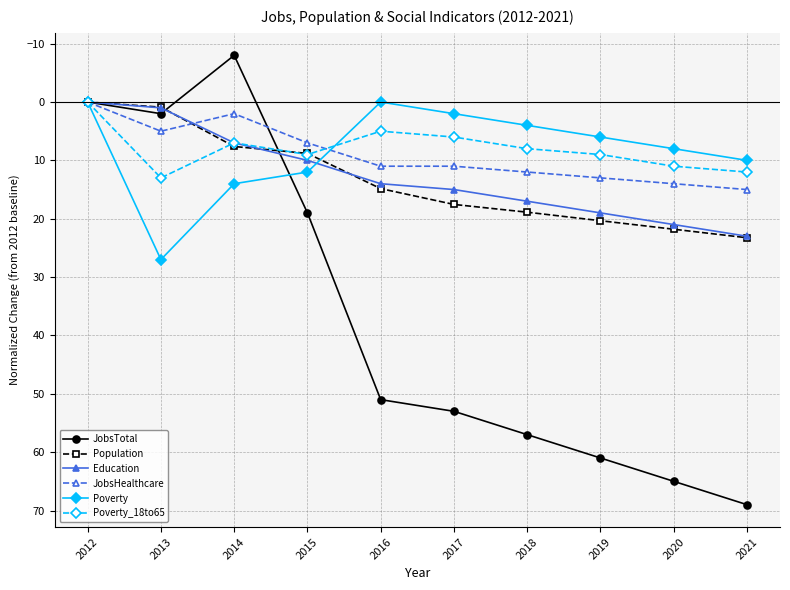

What is the maximum value shown in the chart?

69.0